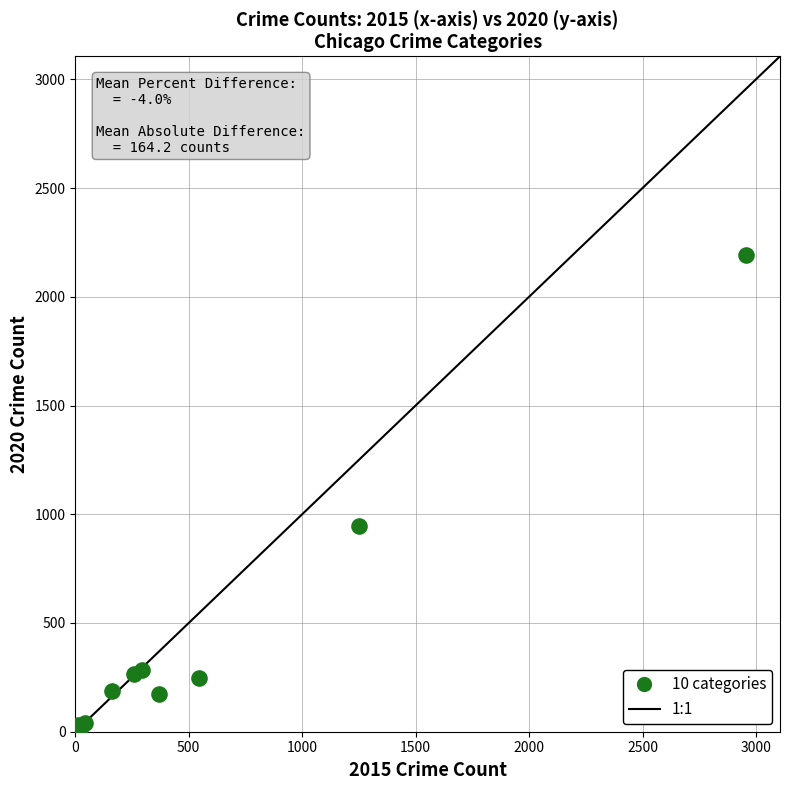

What Y value in the scatter plot is closest to 1102?

945